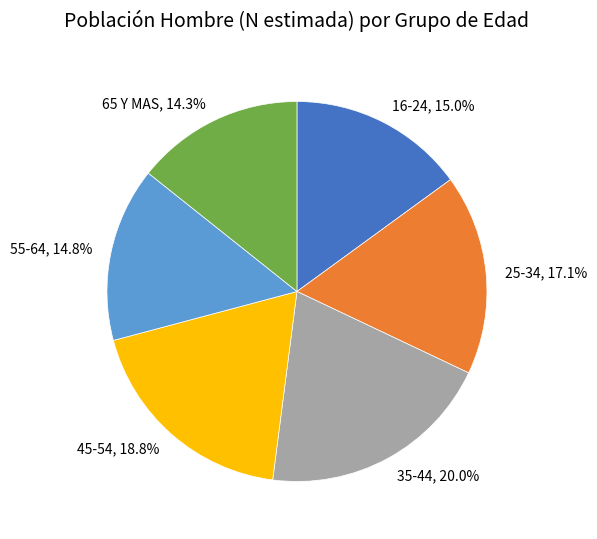

Rank the categories by value from lowest to highest.

65 Y MAS, 14.3%, 55-64, 14.8%, 16-24, 15.0%, 25-34, 17.1%, 45-54, 18.8%, 35-44, 20.0%